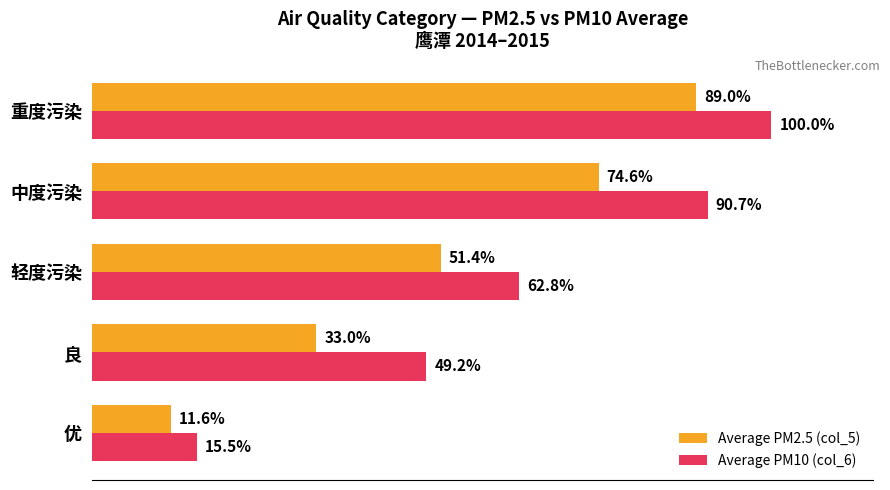

Which series has the largest range (max minus min)?

Average PM10 (col_6)